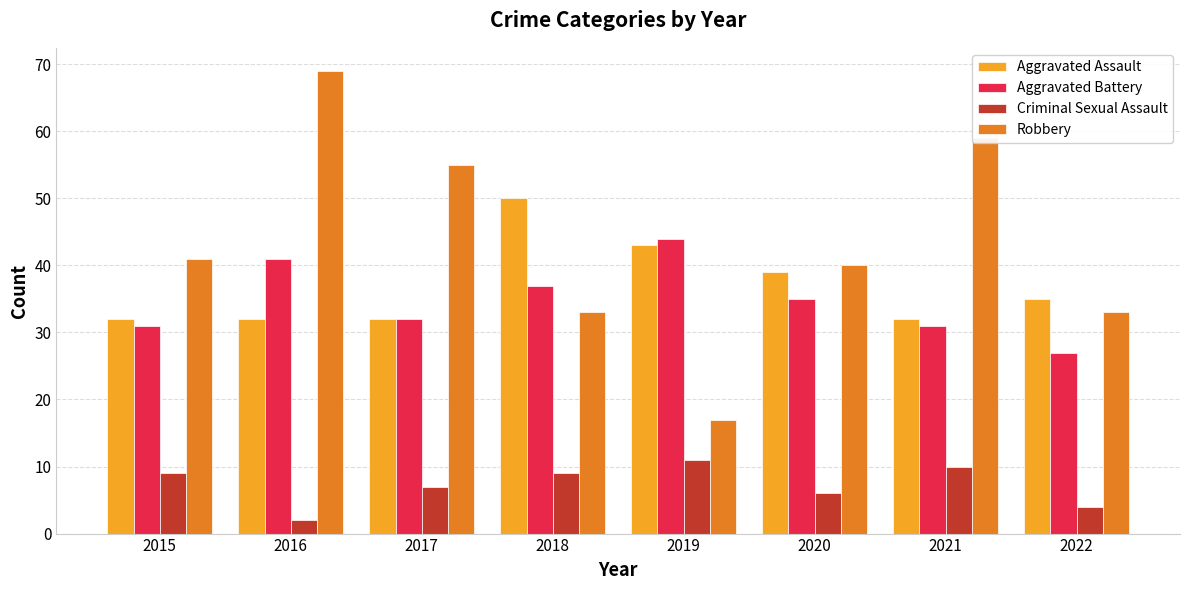

What is the maximum value shown in the chart?

69